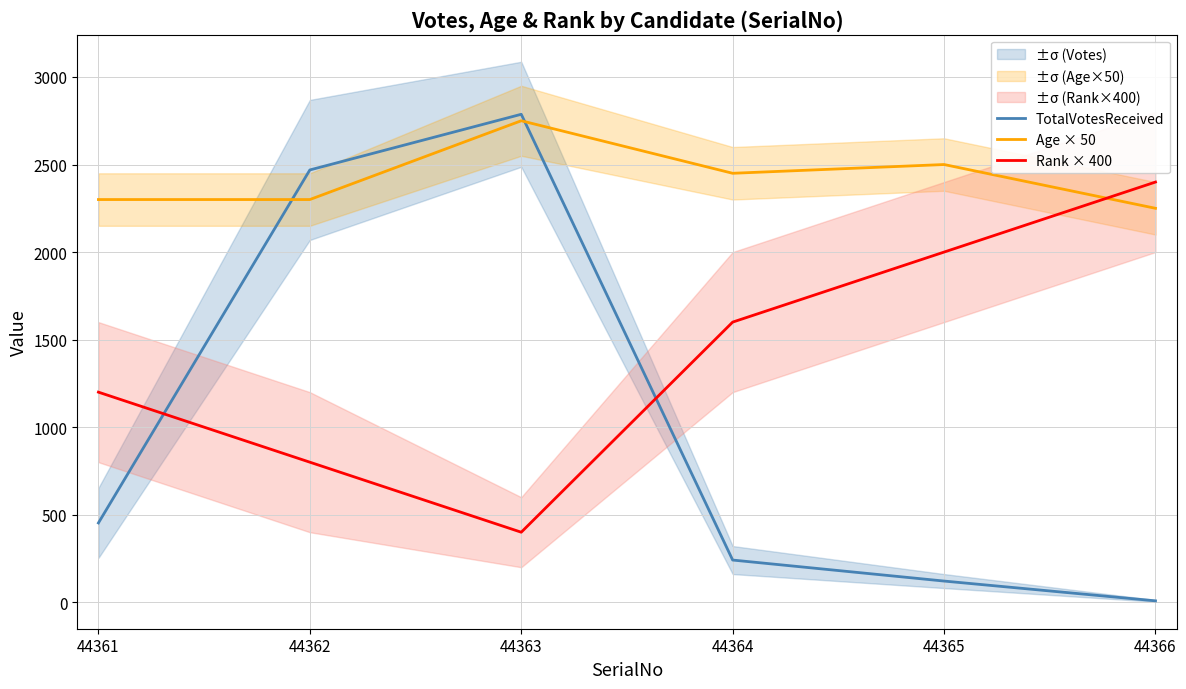

Reading left to right, list all the values displayed in this chart.

TotalVotesReceived: 44361=453	44362=2469	44363=2787	44364=241	44365=121	44366=8
Age × 50: 44361=2300	44362=2300	44363=2750	44364=2450	44365=2500	44366=2250
Rank × 400: 44361=1200	44362=800	44363=400	44364=1600	44365=2000	44366=2400